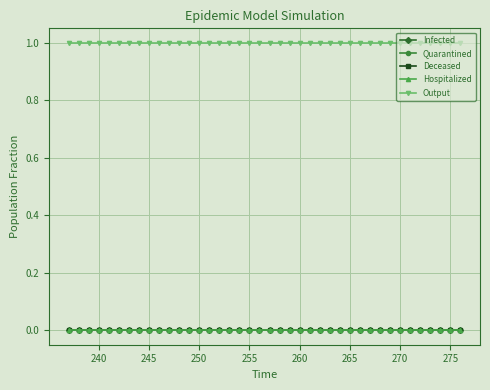

Which series has the largest total across all categories?

Output